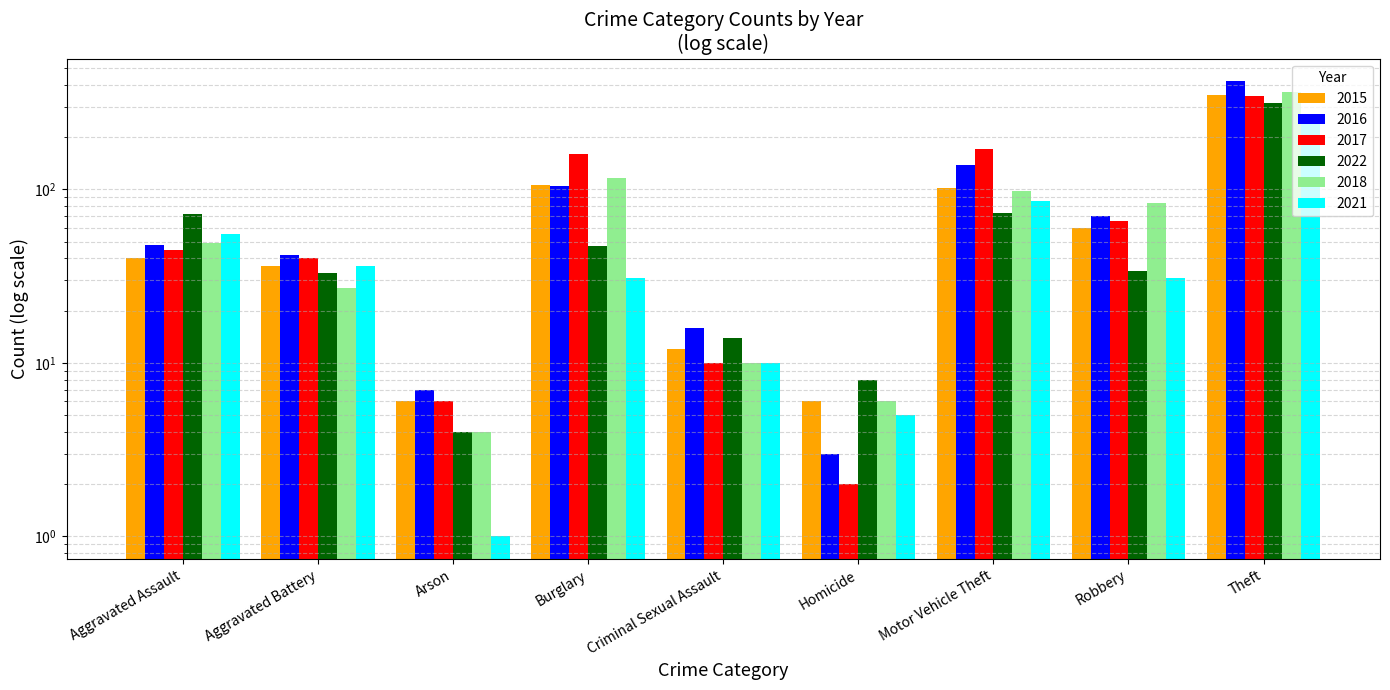

Reading right to left, transcribe all the data shown in this chart.

2015: 351	60	102	6	12	106	6	36	40
2016: 419	70	139	3	16	104	7	42	48
2017: 347	66	170	2	10	159	6	40	45
2022: 314	34	73	8	14	47	4	33	72
2018: 365	83	98	6	10	116	4	27	49
2021: 257	31	86	5	10	31	1	36	55